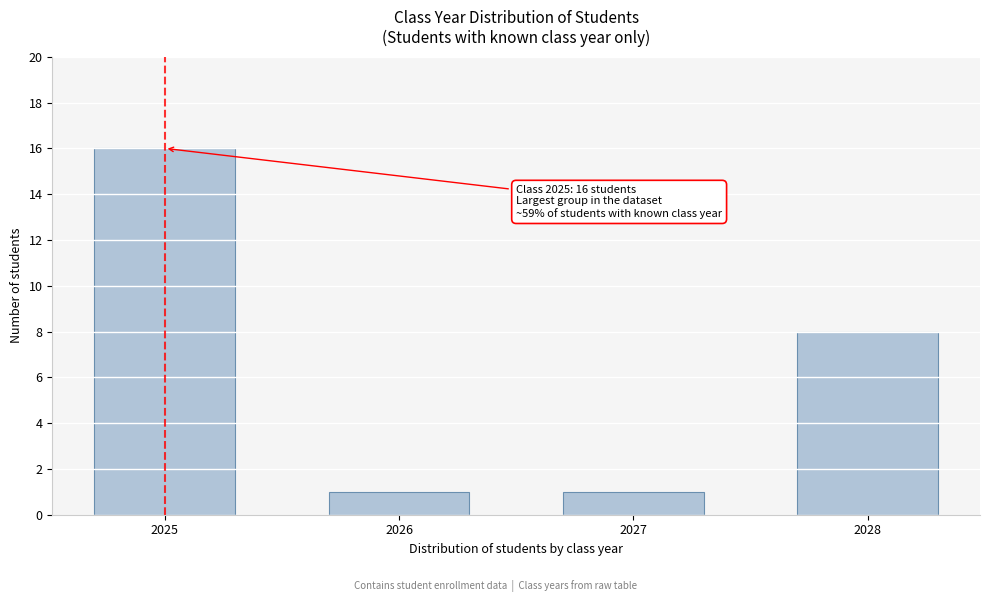

Reading right to left, extract all data points from this chart.

2028=8	2027=1	2026=1	2025=16